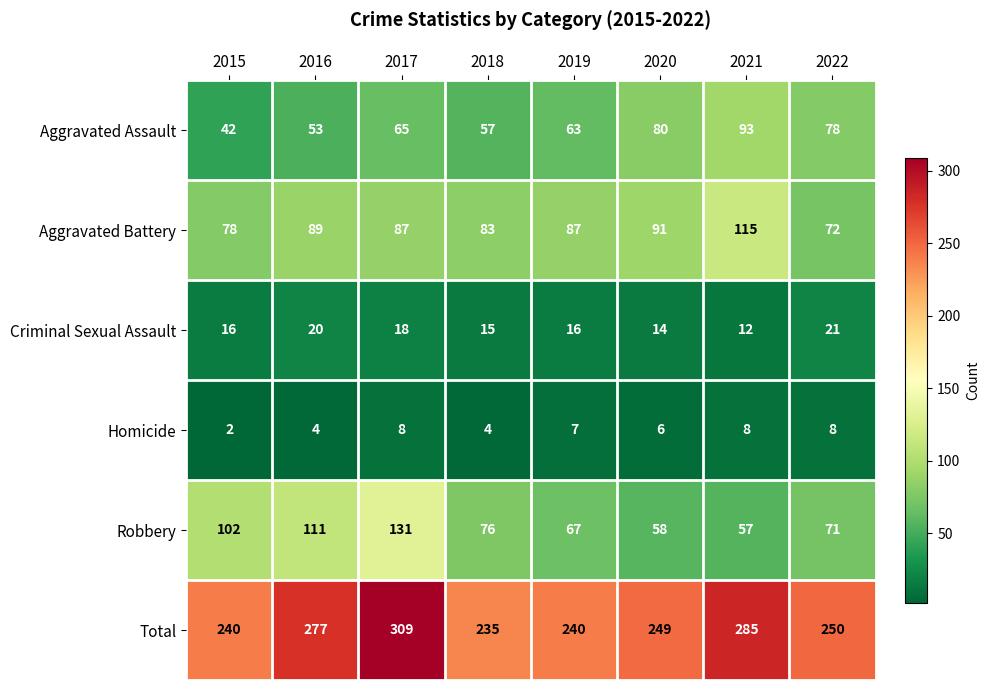

Which label corresponds to the largest value in the chart?

2017